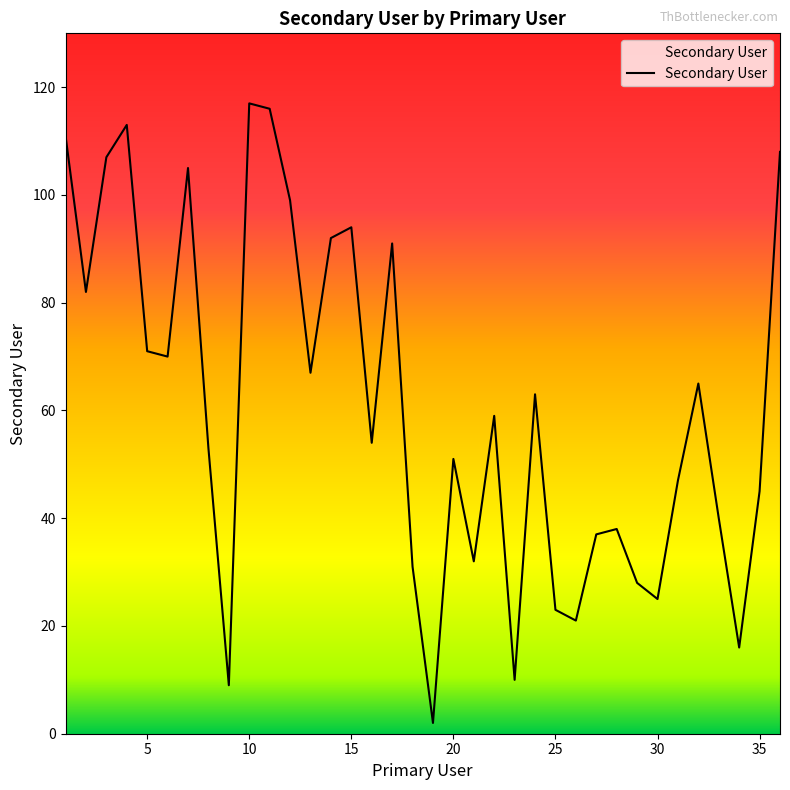

What is the greatest value displayed?

117